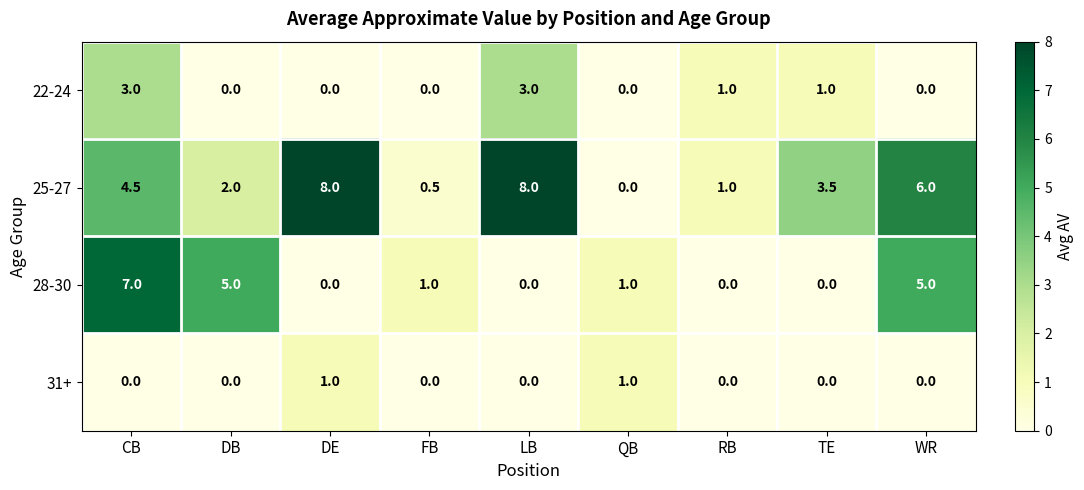

What is the highest value of the 25-27 series?

8.0